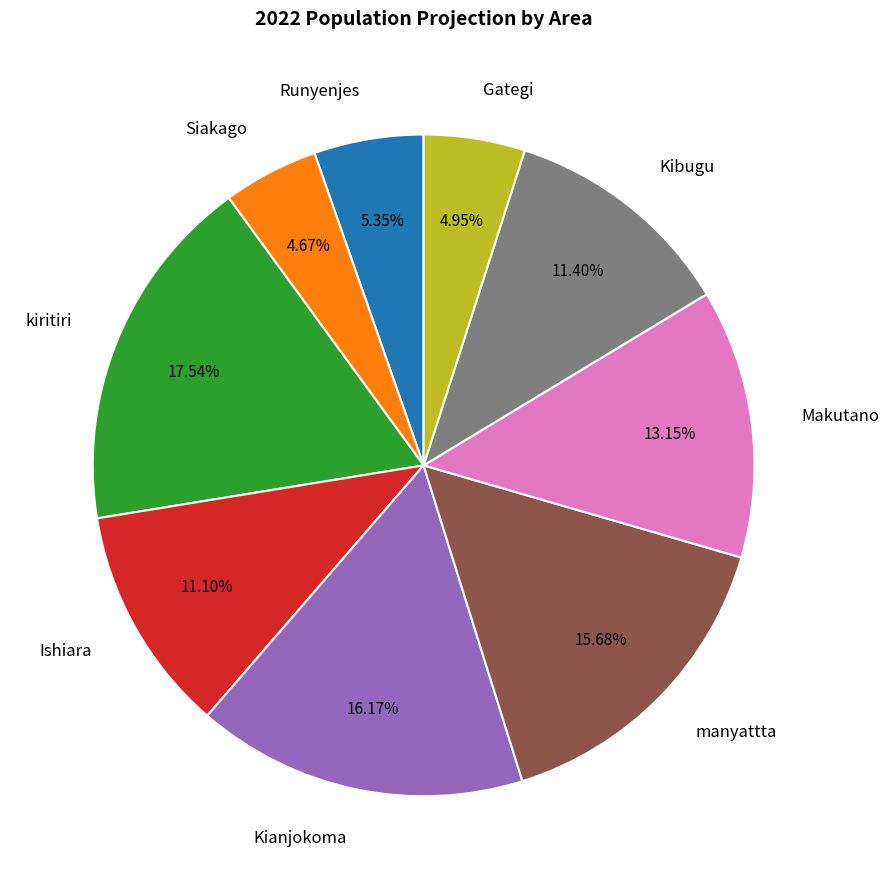

To the nearest percent, what is the difference between the Kianjokoma and Gategi slice percentages?

11%